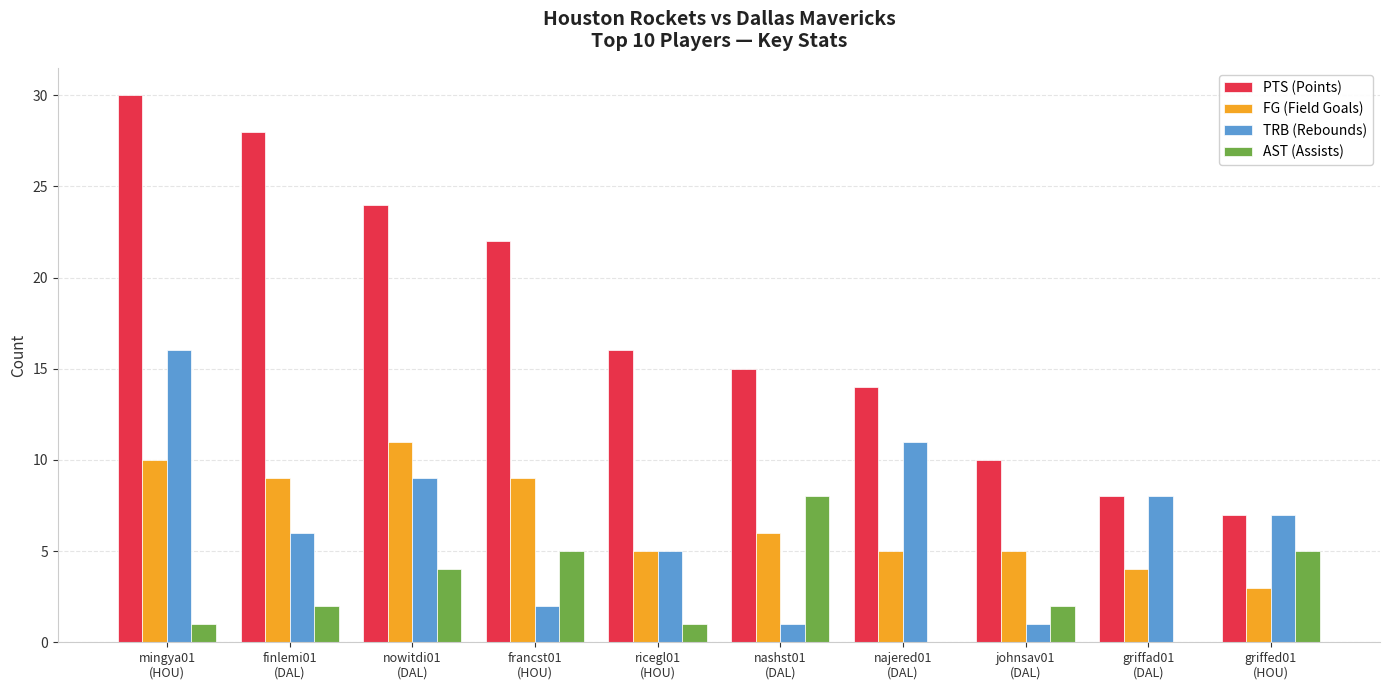

Which category has the highest value across all series?

mingya01
(HOU)